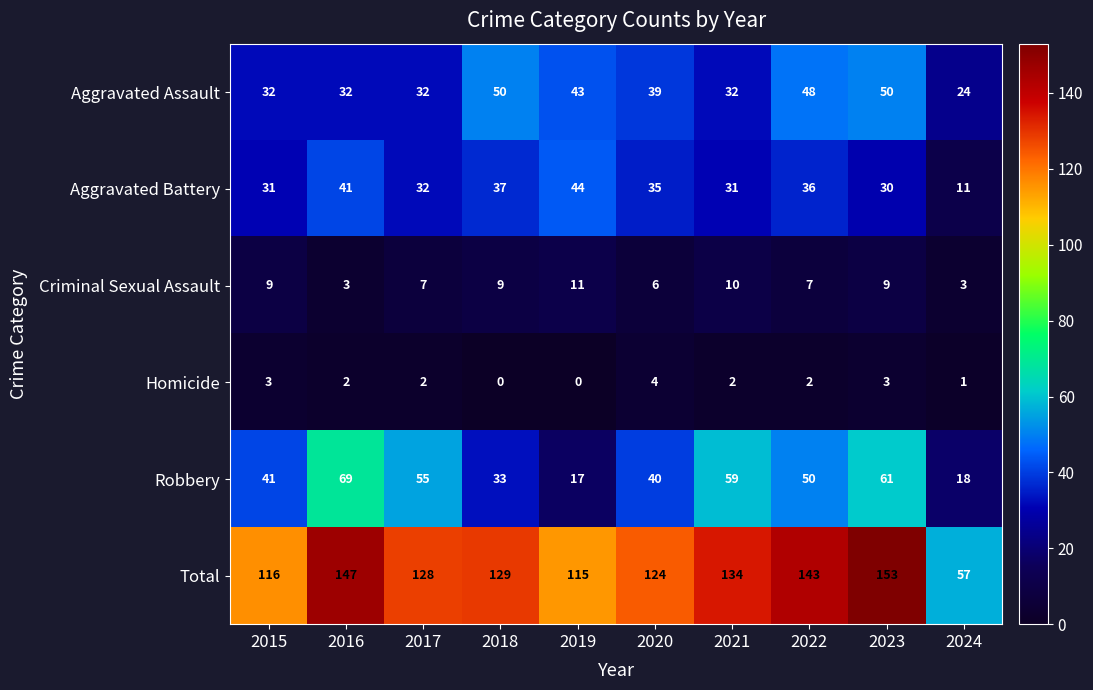

What is the difference between the highest and lowest values at 2020?

120